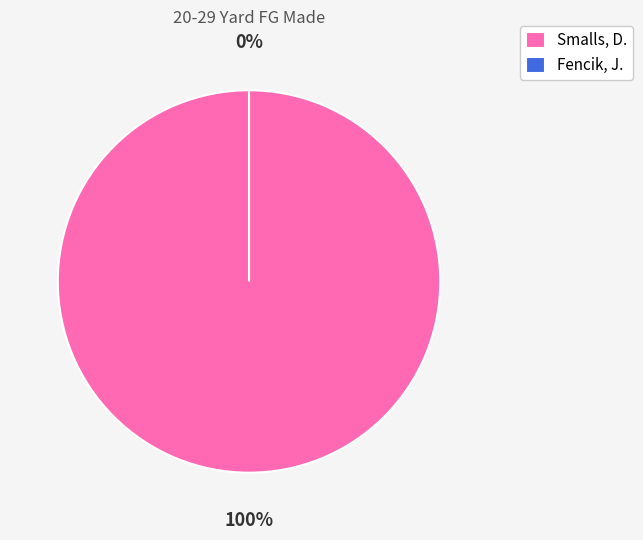

Which has a higher value, Smalls, D. or Fencik, J.?

Smalls, D.